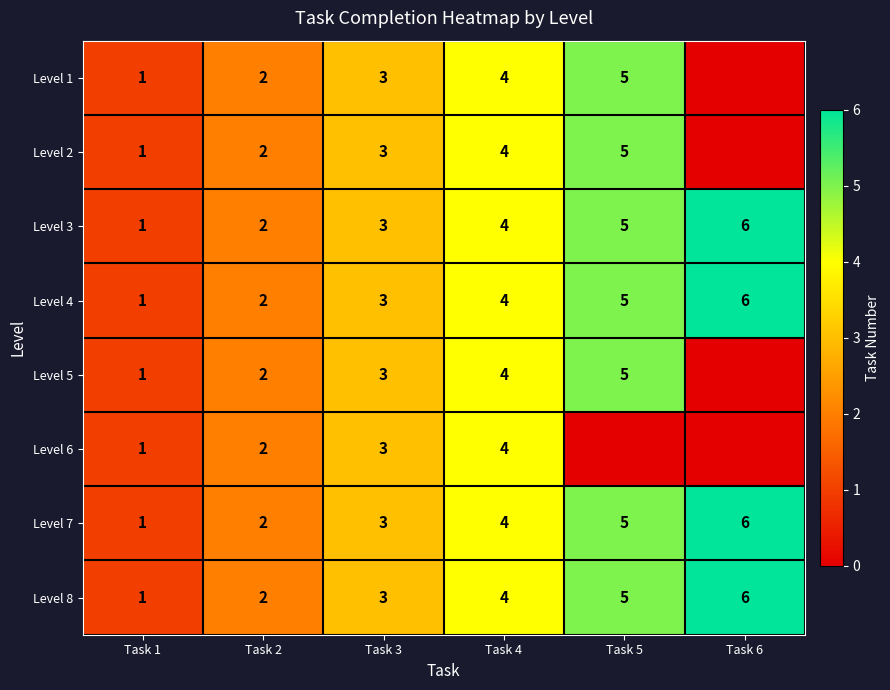

Where is Level 8 nearest to the value 3?

Task 3